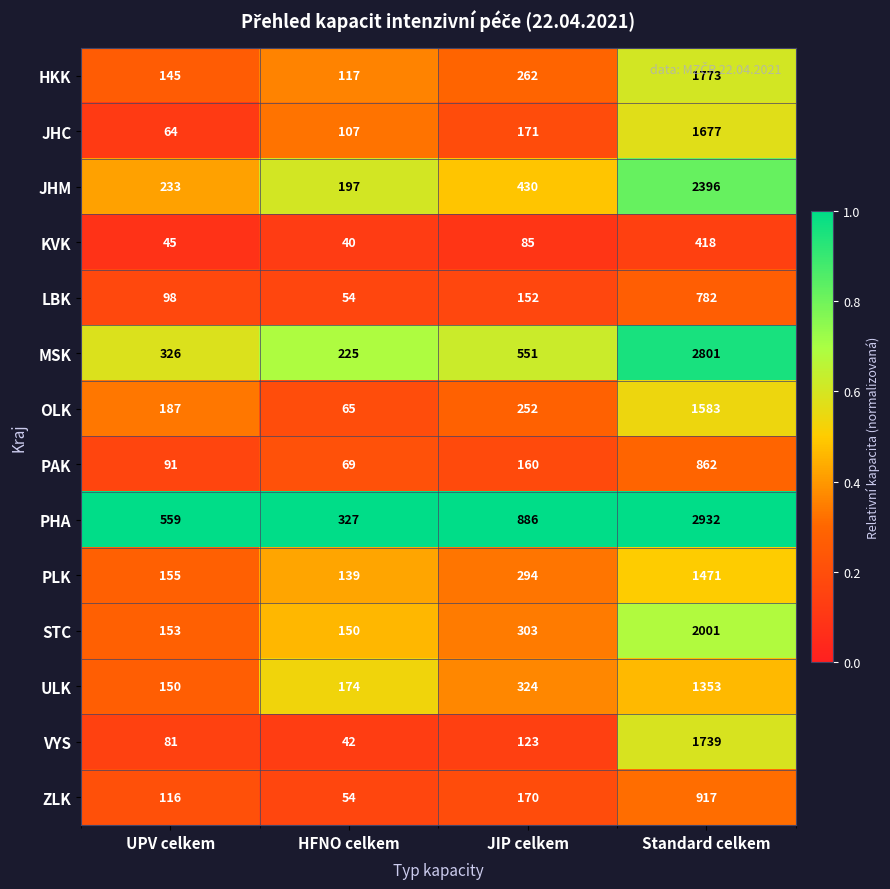

What is the difference between the maximum and minimum values in the PLK series?

1332